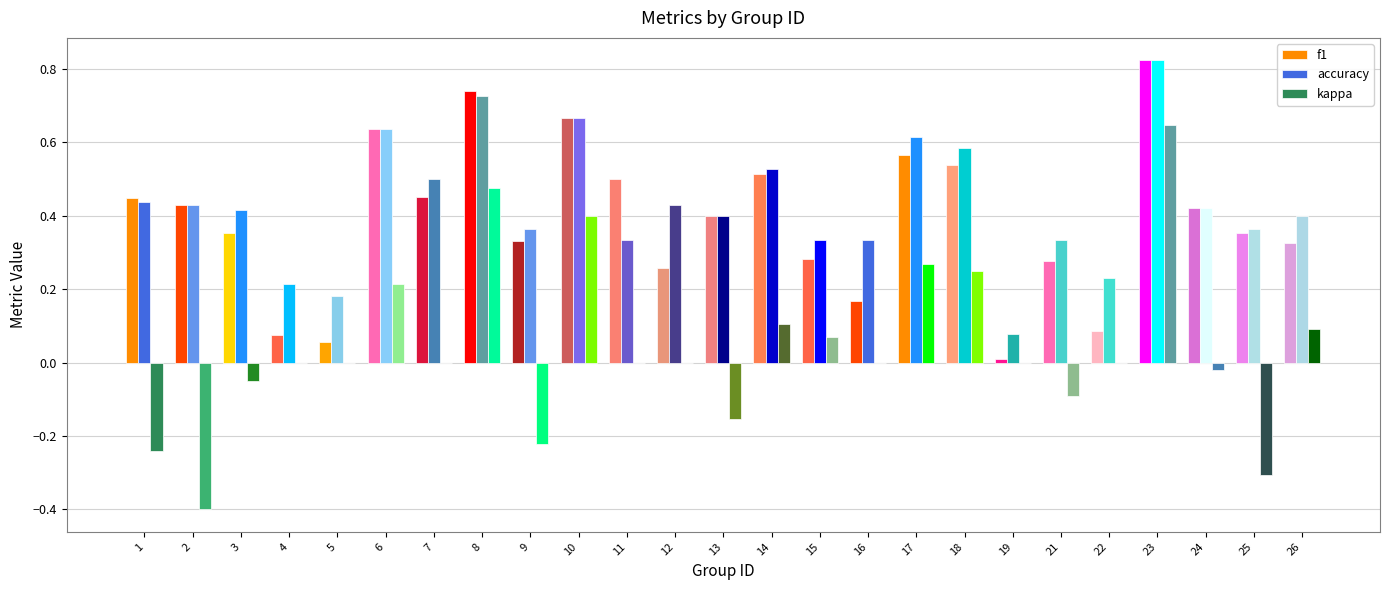

What is the sum of all accuracy values?

10.8